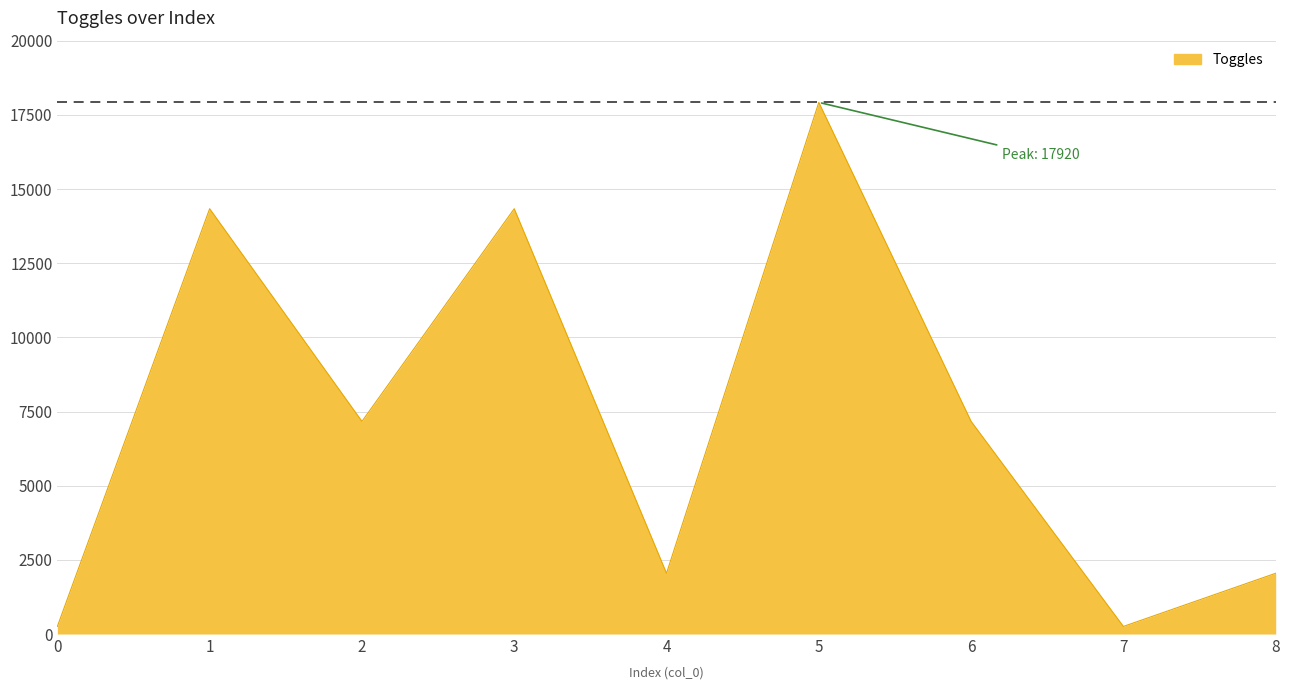

Count the number of categories in the chart.

9